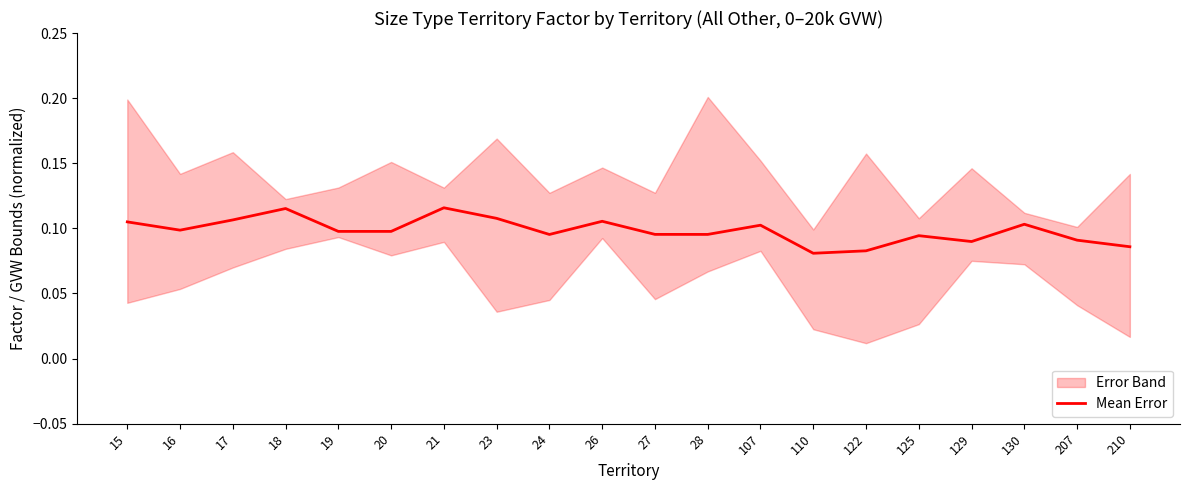

Count the values in the range 0 to 1.

20